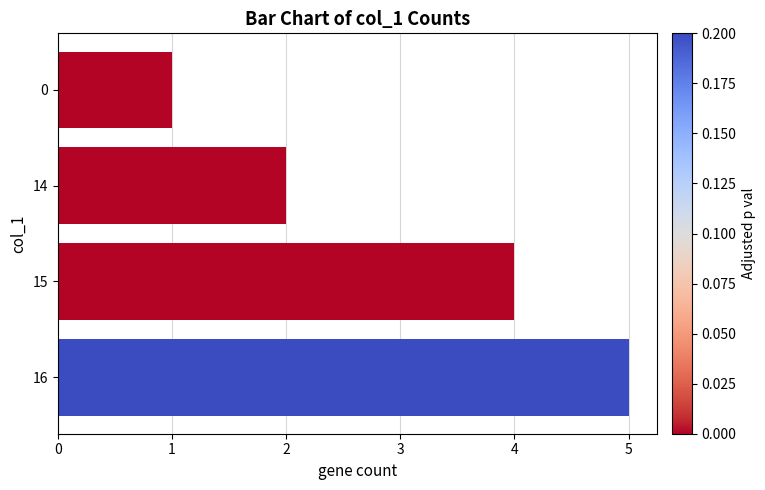

List the labels in order of value, largest first.

16, 15, 14, 0